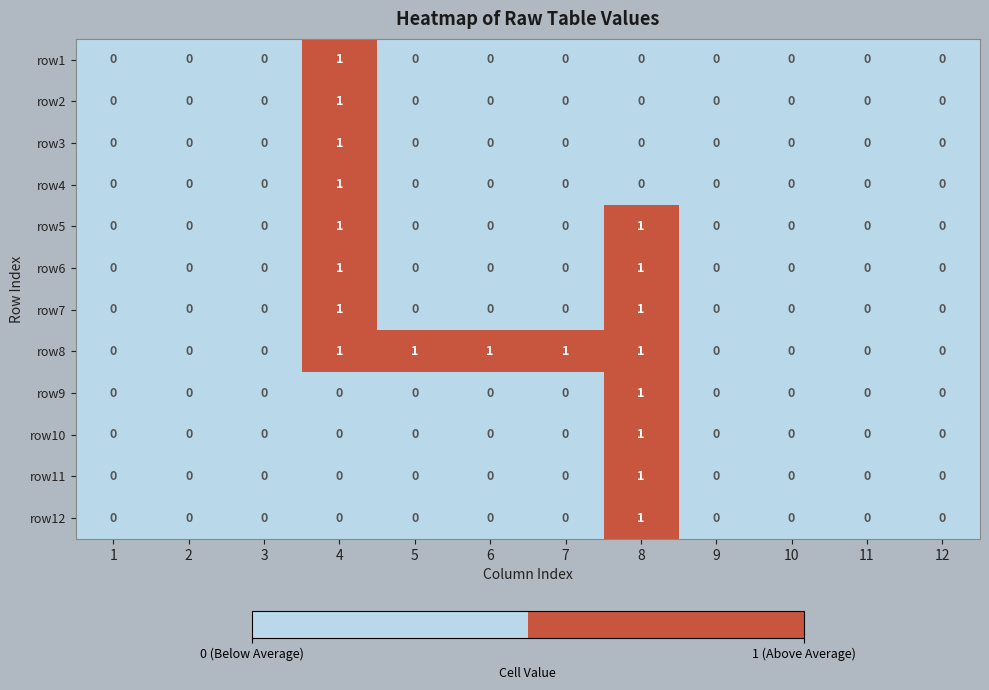

Count the row1 values in the range 0 to 1.

12